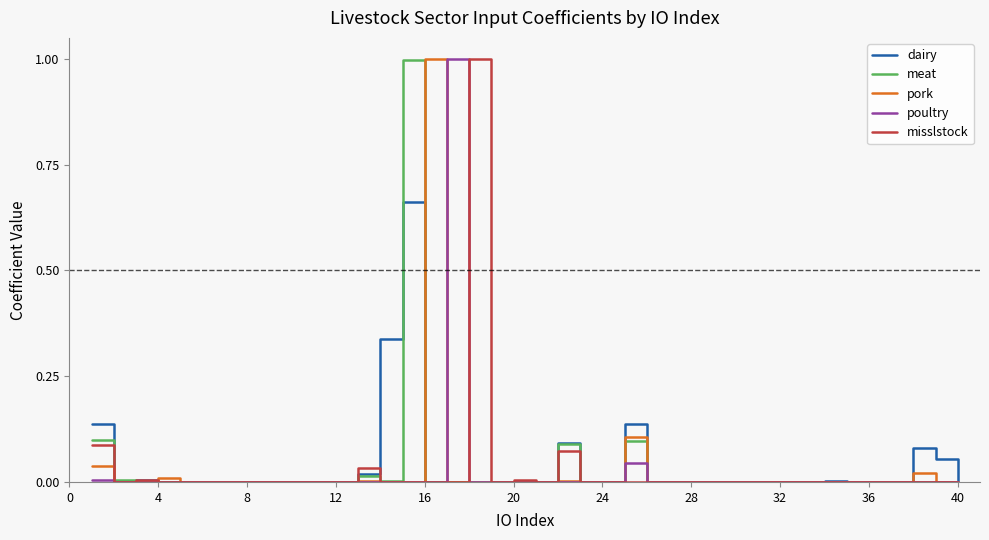

What is the highest value of the meat series?

1.0